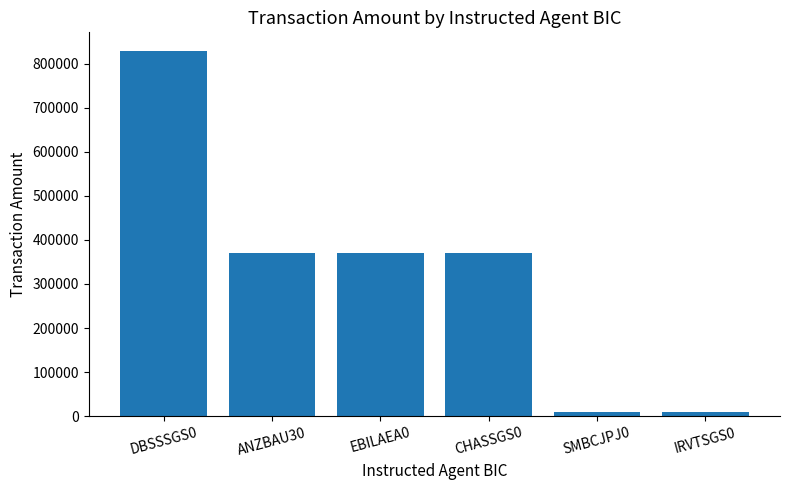

True or false: the data shows 830012 at DBSSSGS0.

True